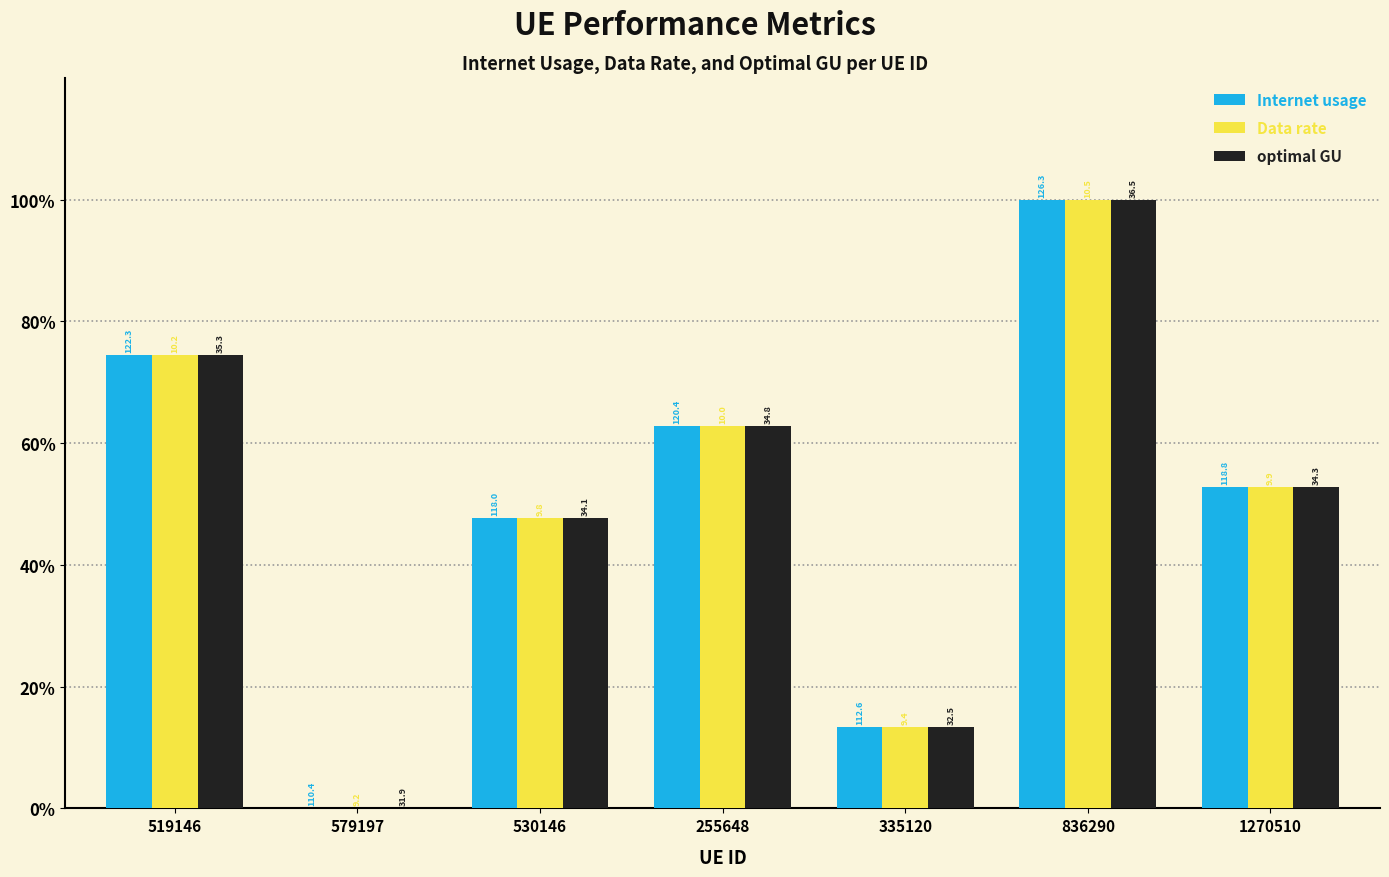

What is the difference between the maximum and minimum values in the Internet usage series?

100.0